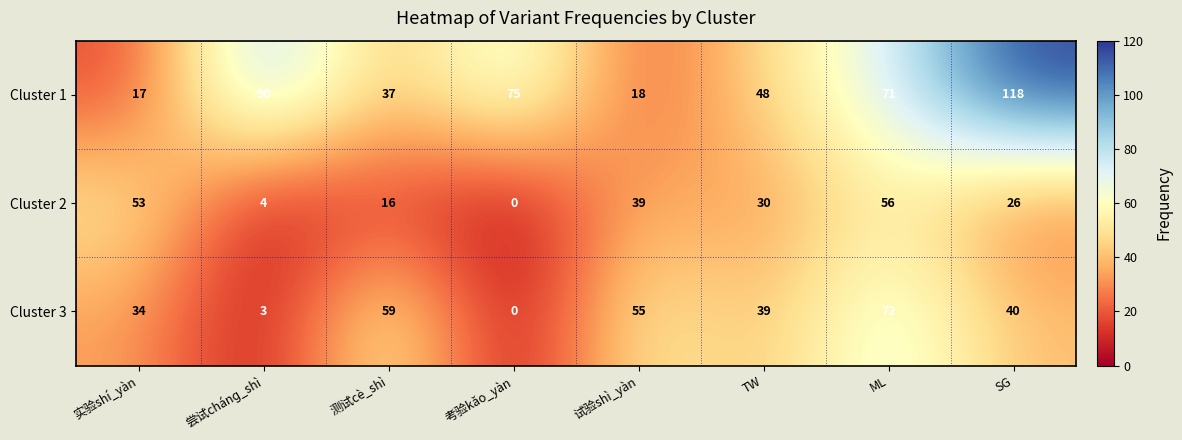

At which category does the chart reach its minimum across all series?

考验kǎo_yàn